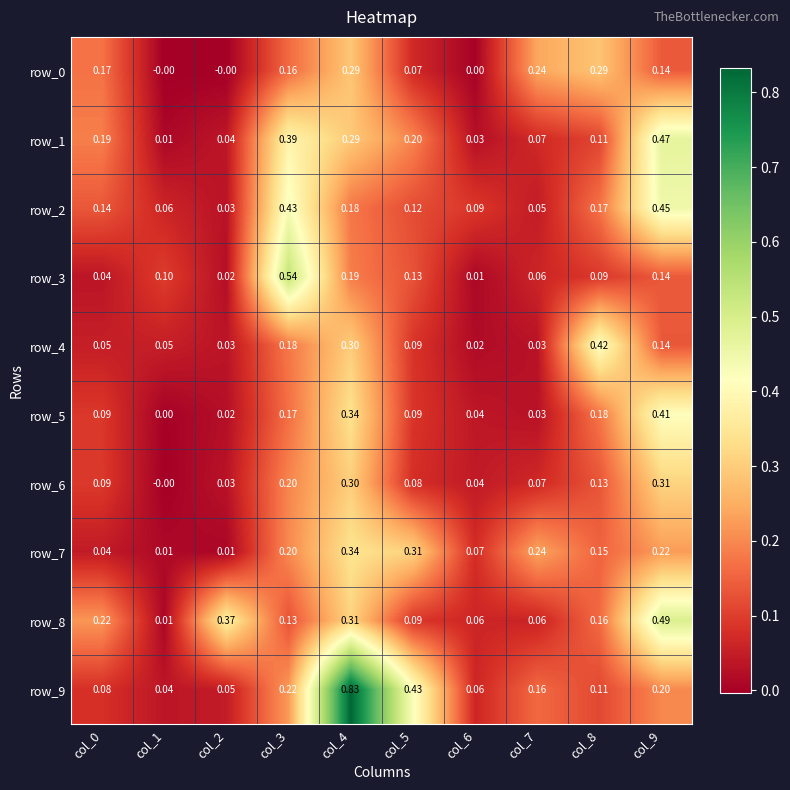

Read the row_7 value at col_7.

0.2